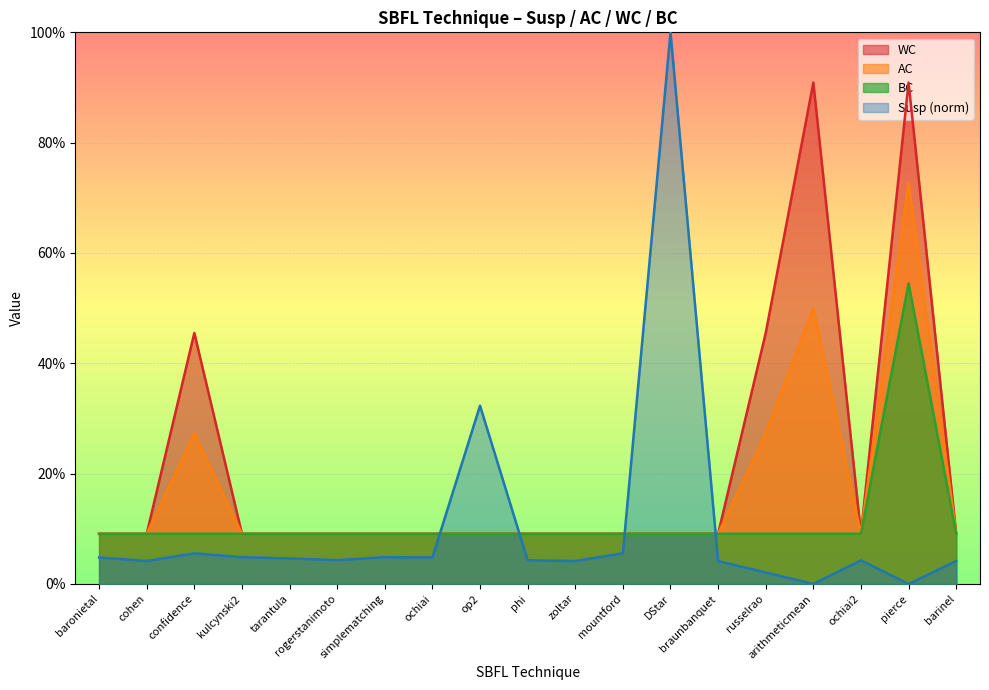

What is the minimum value for AC?

0.1